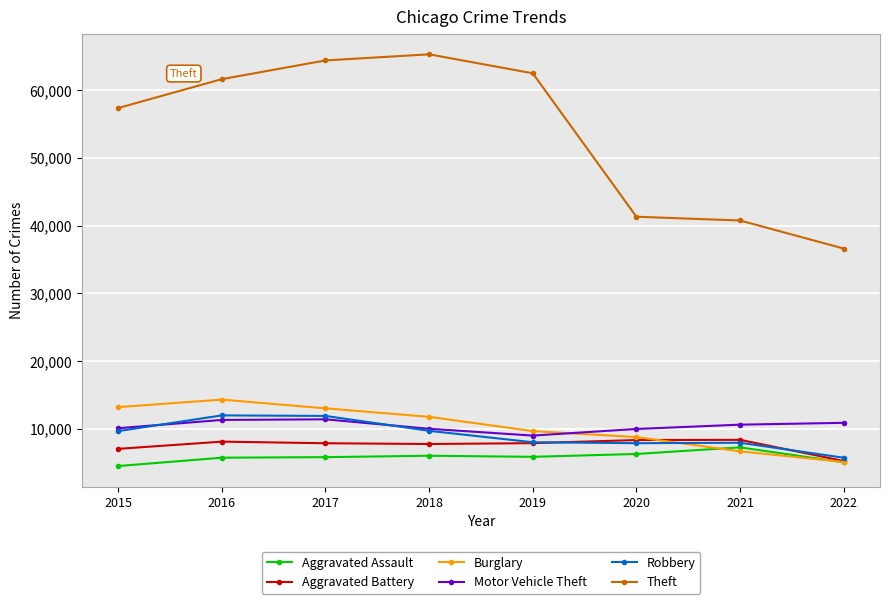

What is the minimum value for Burglary?

5085